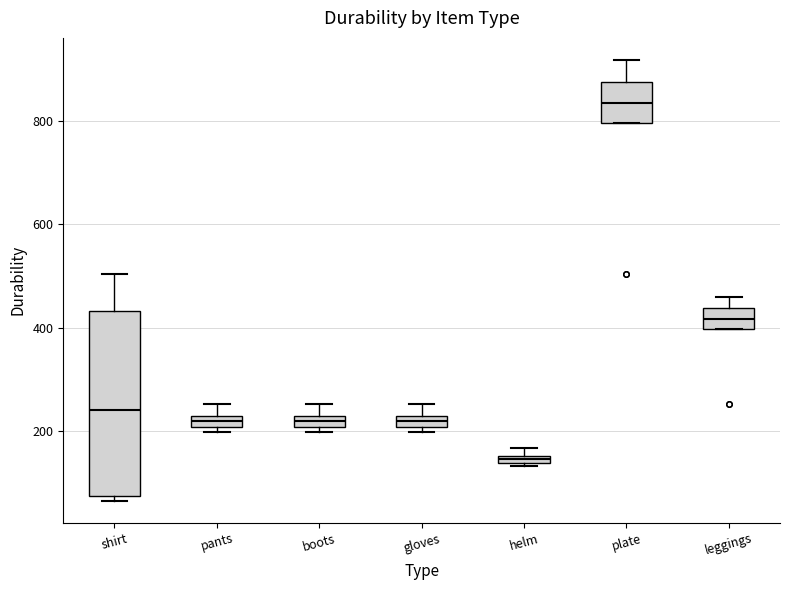

Which box is the tallest, from its lower edge to its upper edge?

shirt